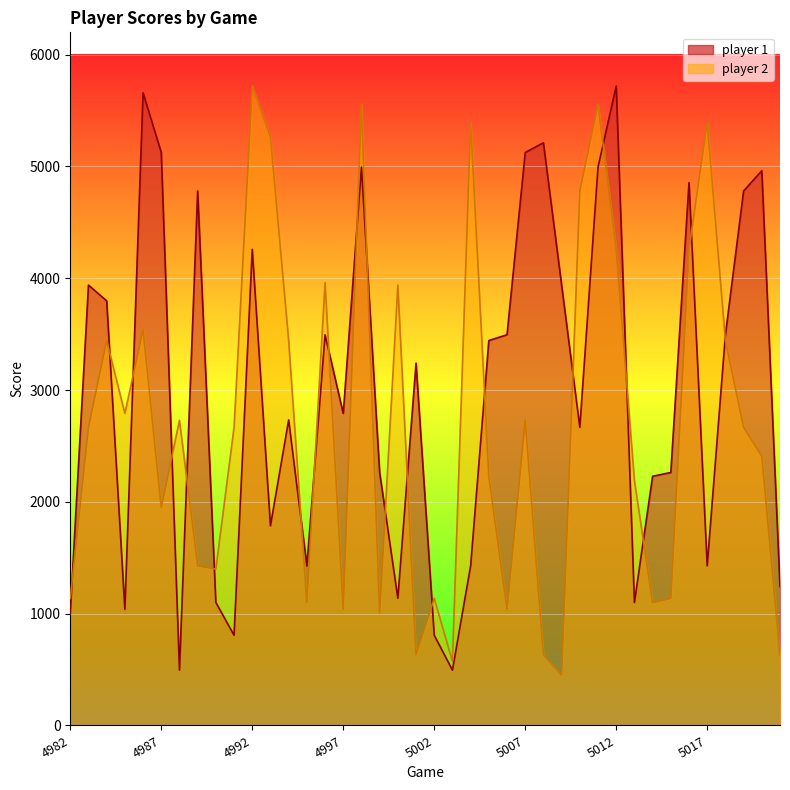

What is the difference between the maximum and minimum values in the player 2 series?

5270